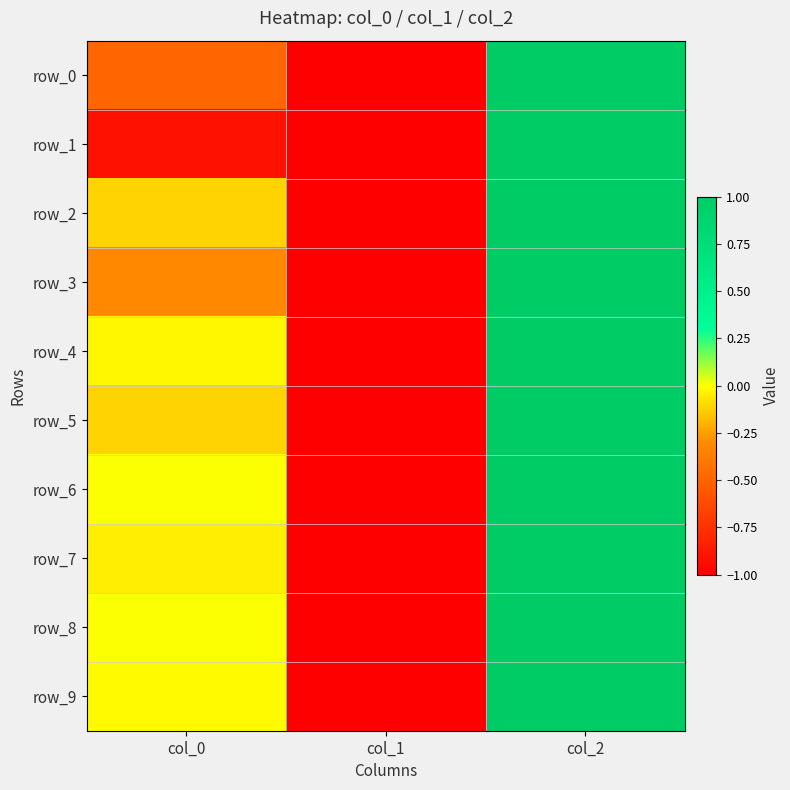

At which label is row_5 closest to 0?

col_0